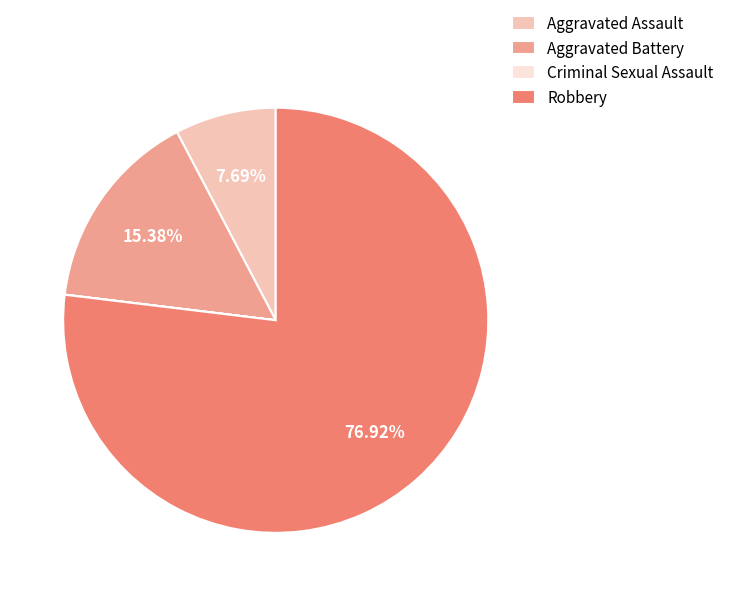

Which category accounts for the majority?

Robbery